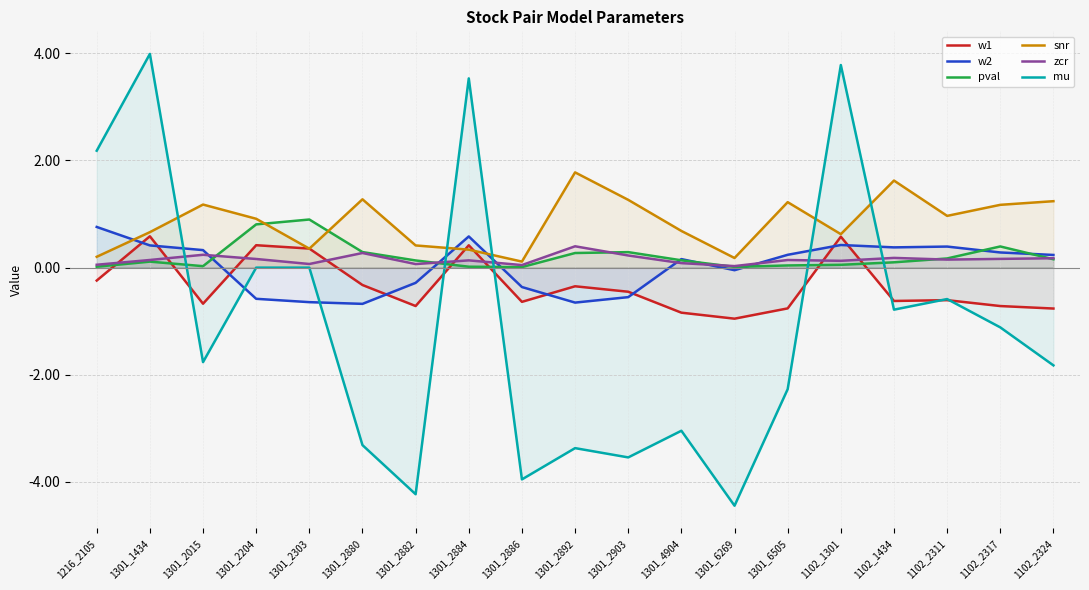

Which has a higher value, 1301_2882 or 1301_1434?

1301_1434